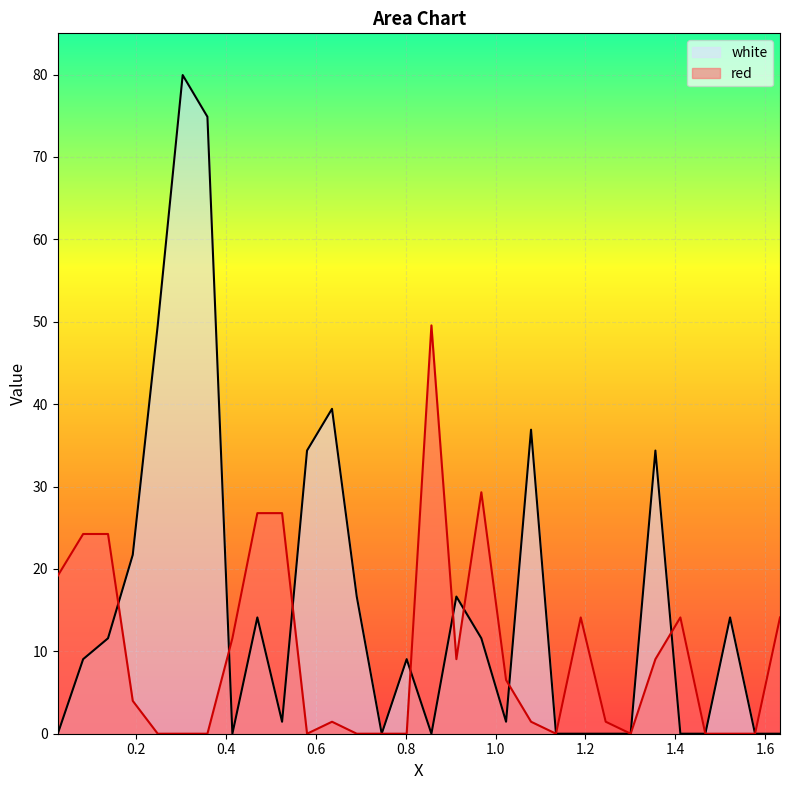

What is the greatest value displayed?

79.9